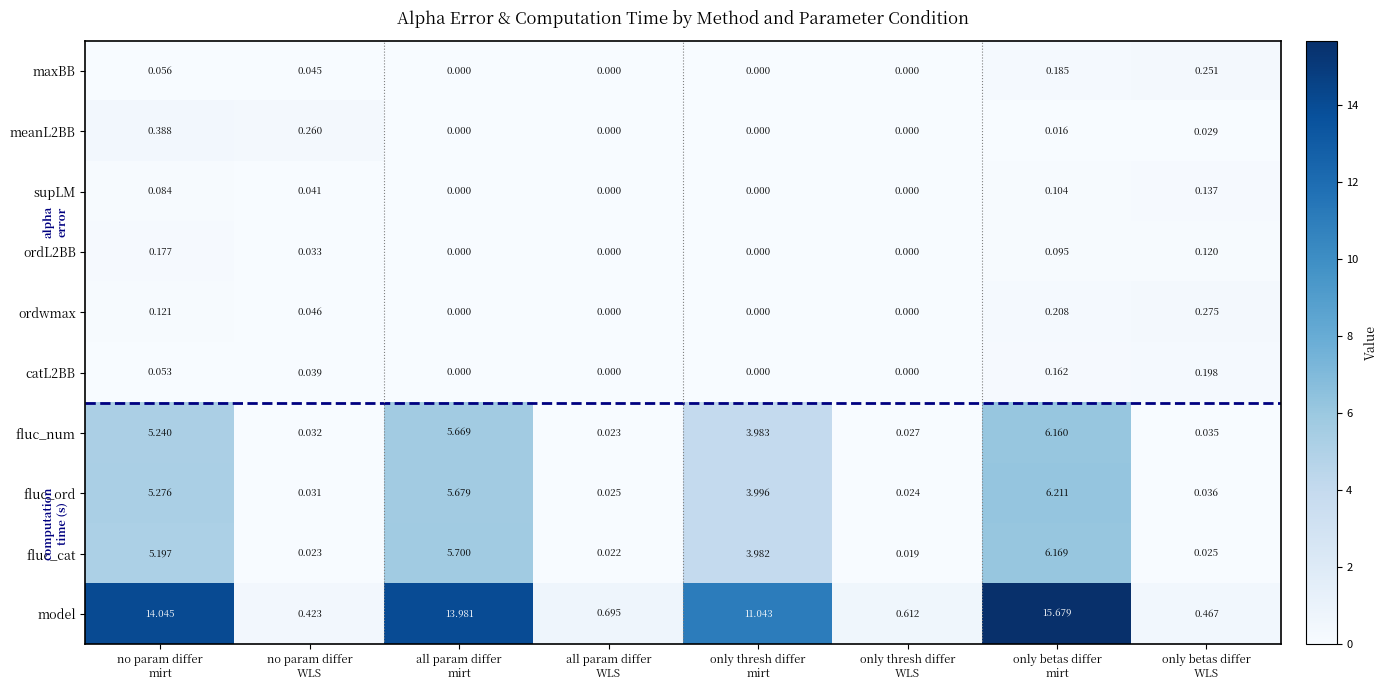

At how many categories does at least one series exceed 1?

4